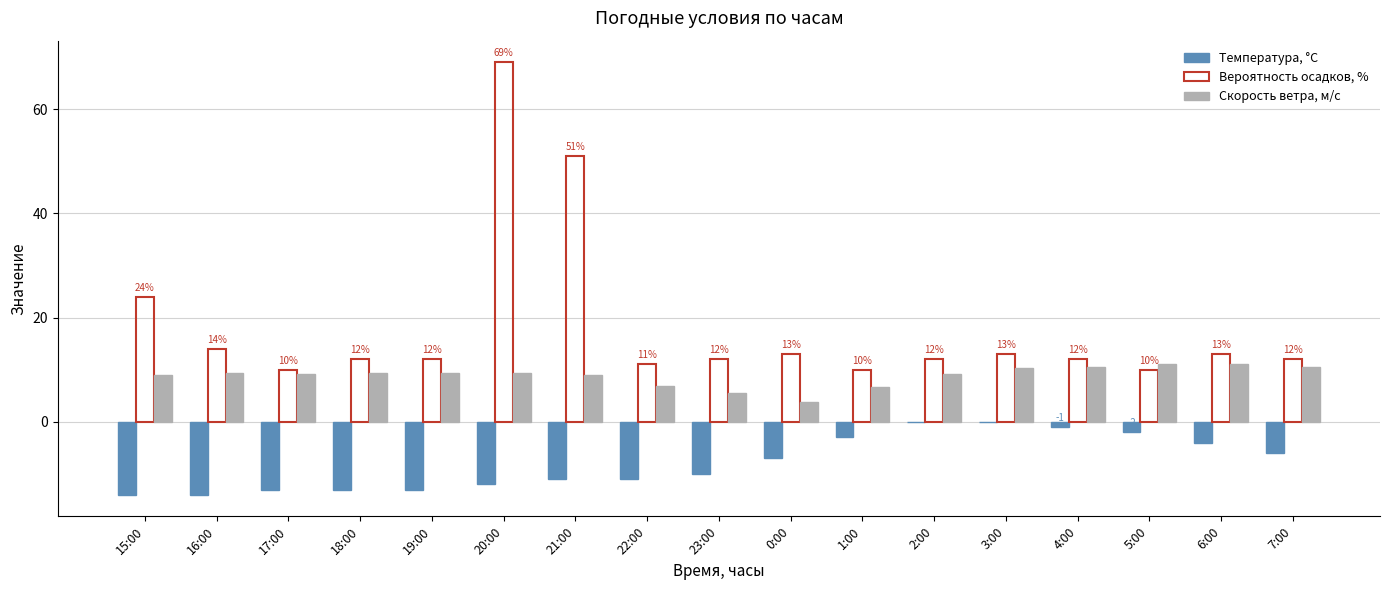

The value of Вероятность осадков, % at 2:00 is 12.0. True or false?

True